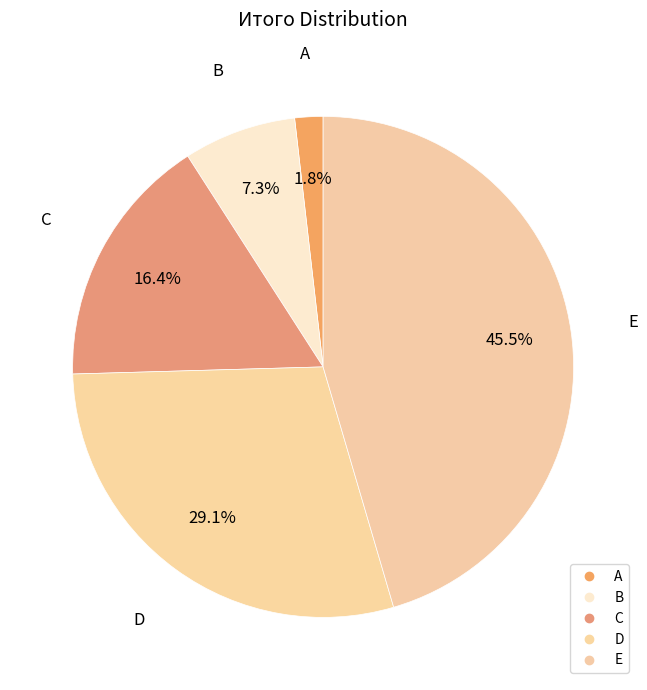

How many slices are in this pie chart?

5